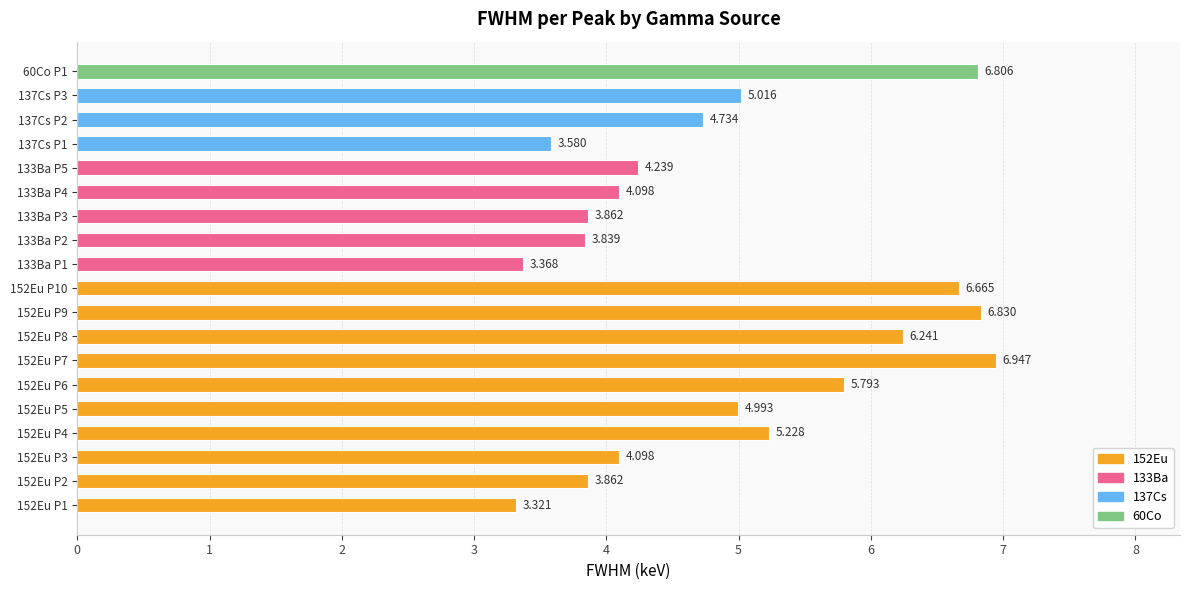

Which label corresponds to the largest value in the chart?

152Eu P7